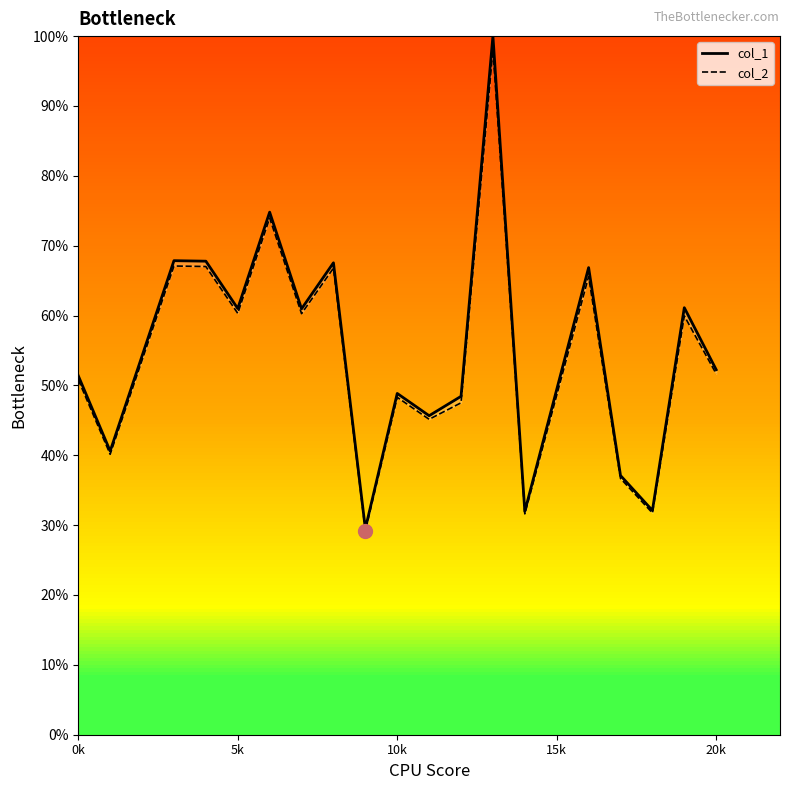

How many lines are shown in the chart?

2